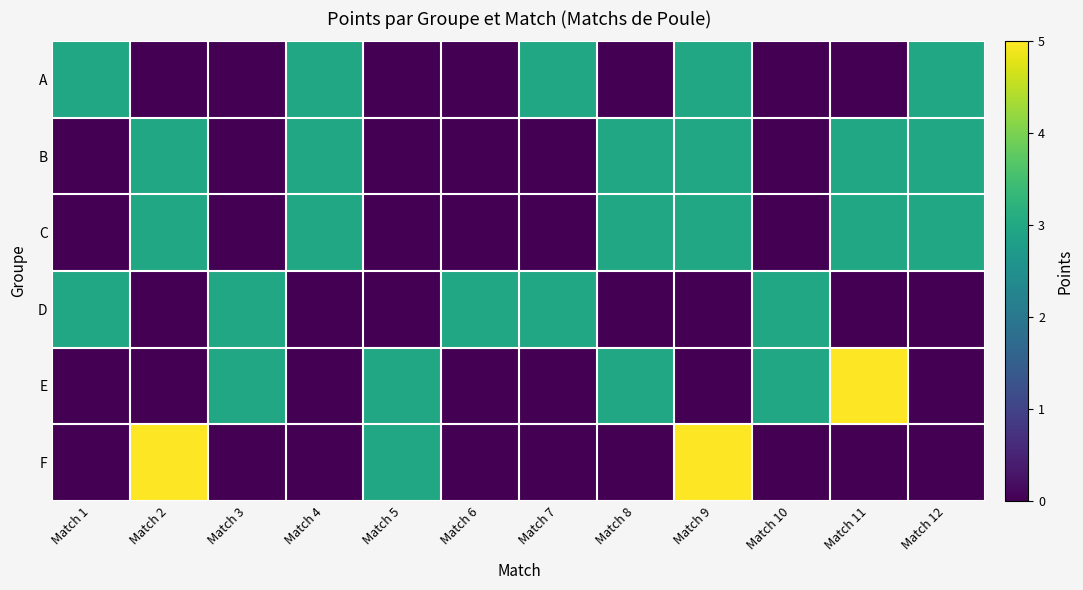

Which category has the highest value across all series?

Match 11